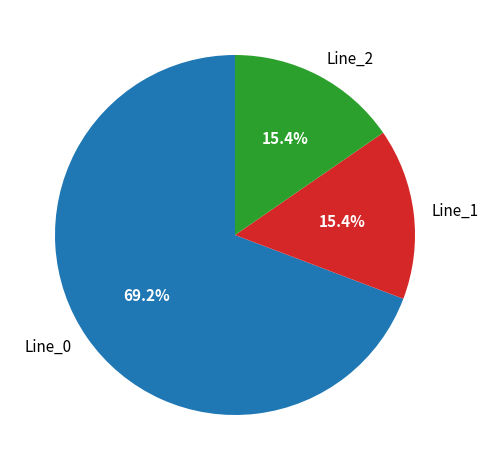

Which category has the biggest portion of the pie?

Line_0